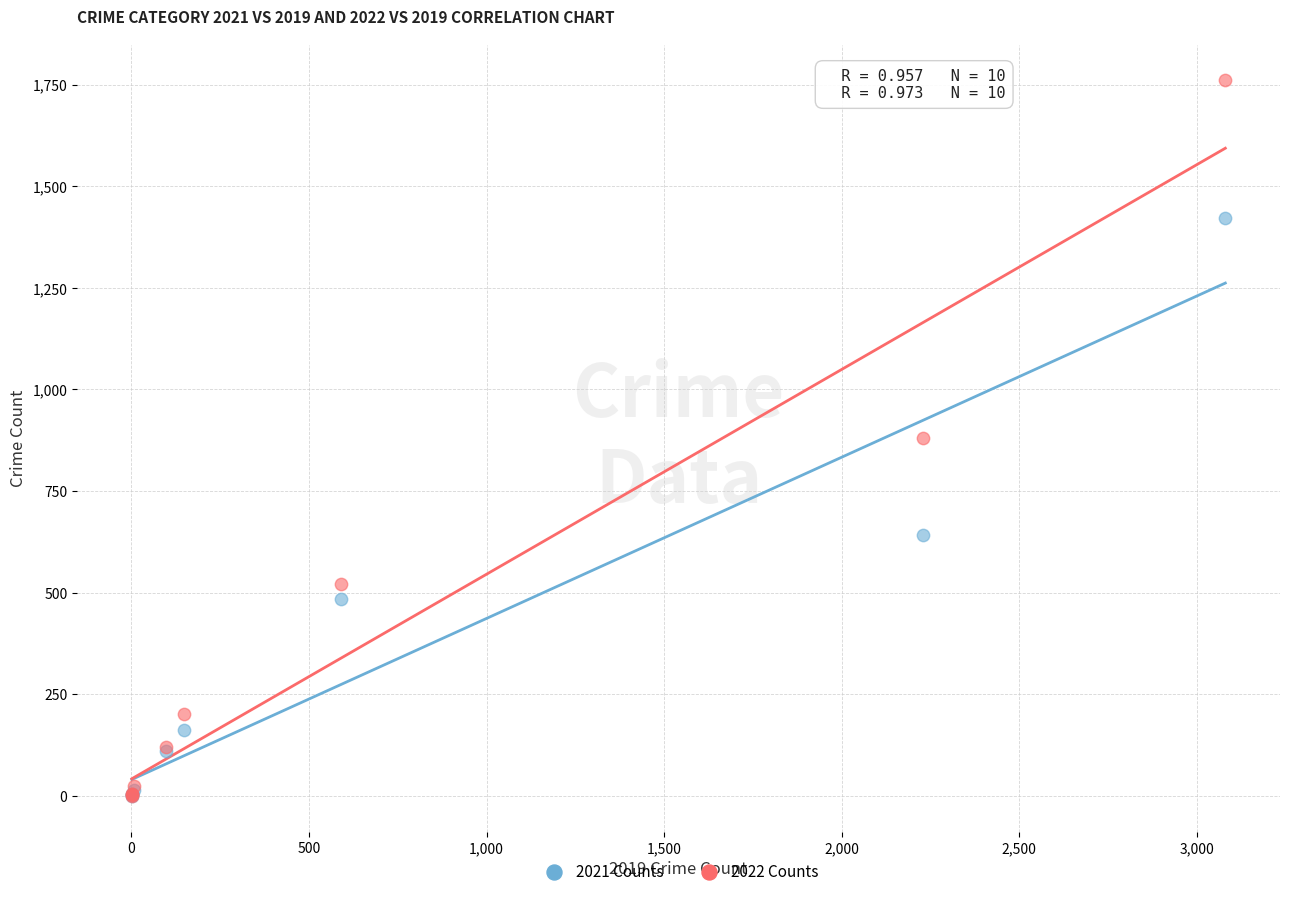

Which series contains the highest Y value?

2022 Counts